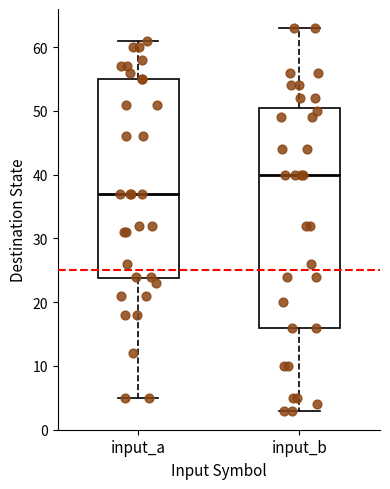

Which box's median line is the highest?

input_b